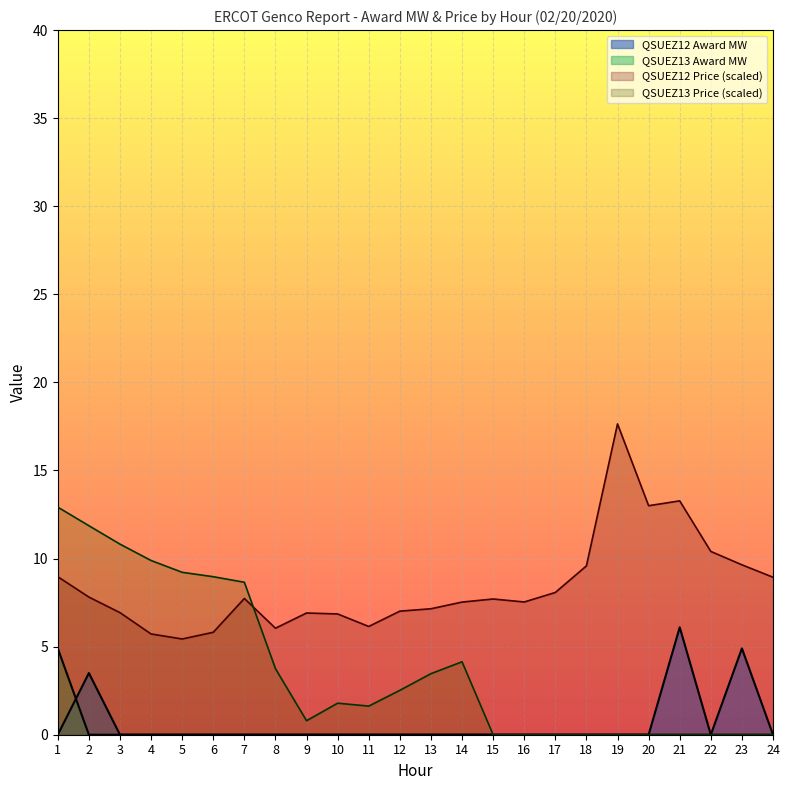

Does the chart display data point markers on the line(s)?

No